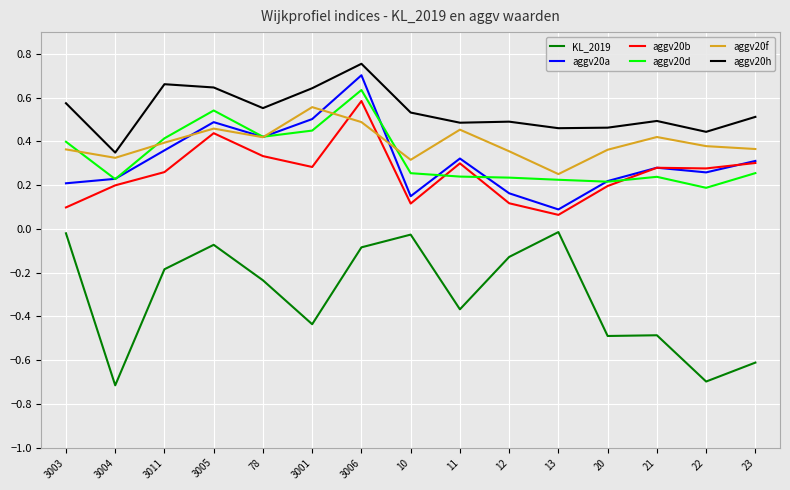

After their last crossing, which series has the higher values: aggv20d or aggv20b?

aggv20b